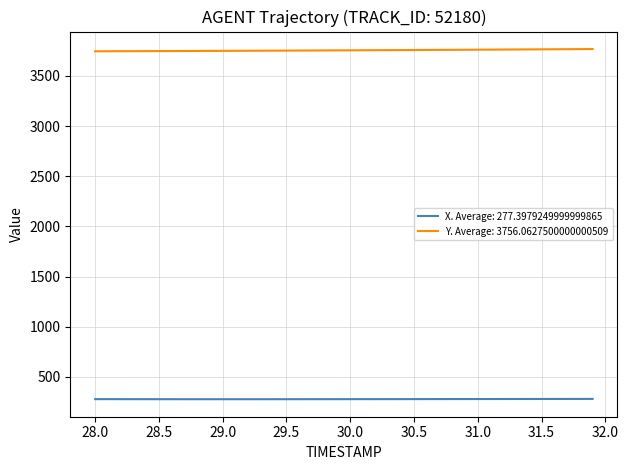

True or false: Y. Average: 3756.0627500000000509 and X. Average: 277.3979249999999865 cross at least once.

False